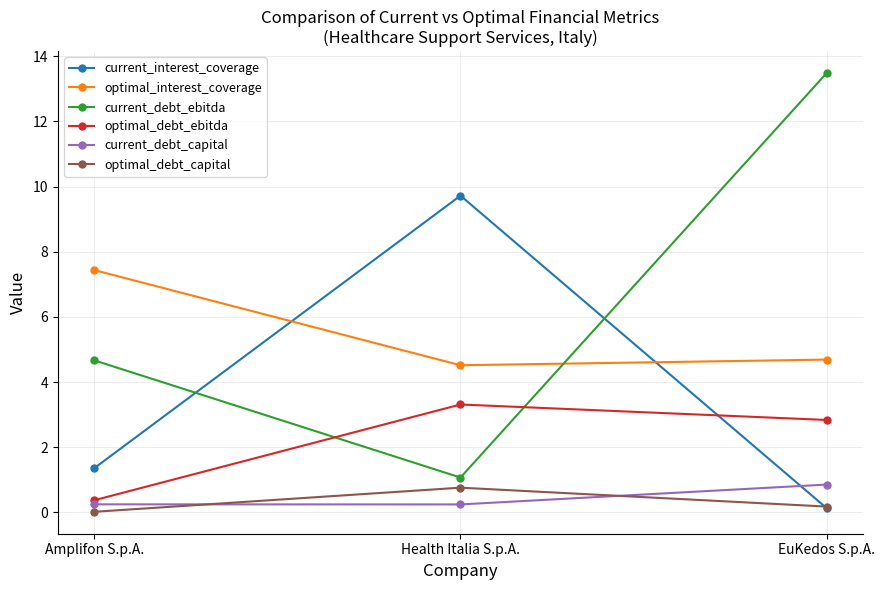

At which category does the chart reach its peak across all series?

EuKedos S.p.A.